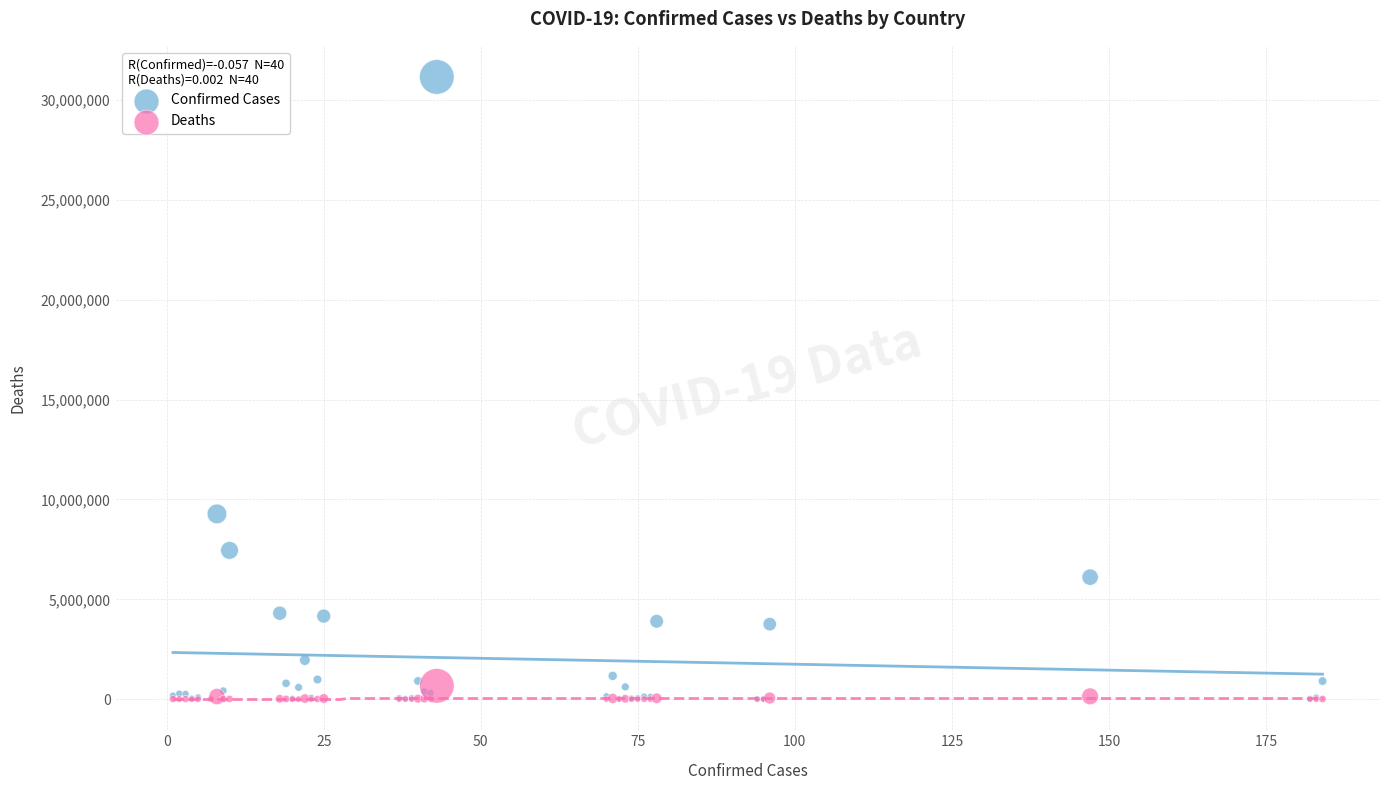

Across all series, what Y value is closest to 15579678?

9276618